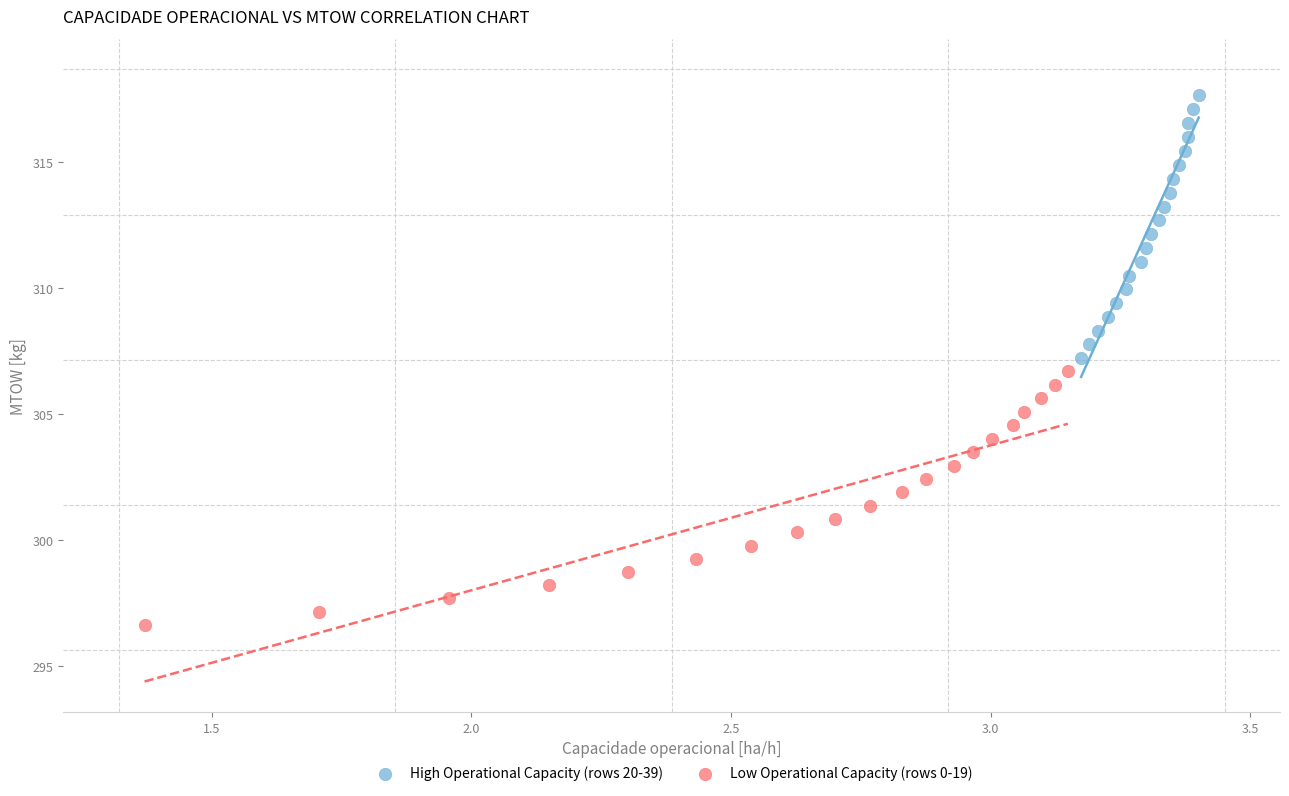

Which series has the largest Y range (max minus min)?

High Operational Capacity (rows 20-39)